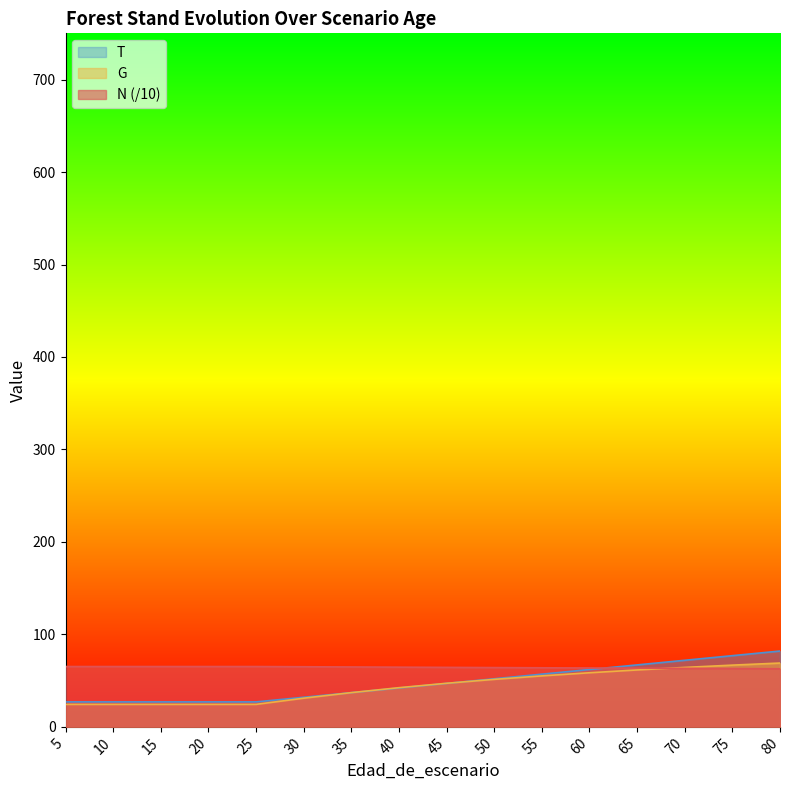

The N series shows 64.6 at 40. True or false?

True